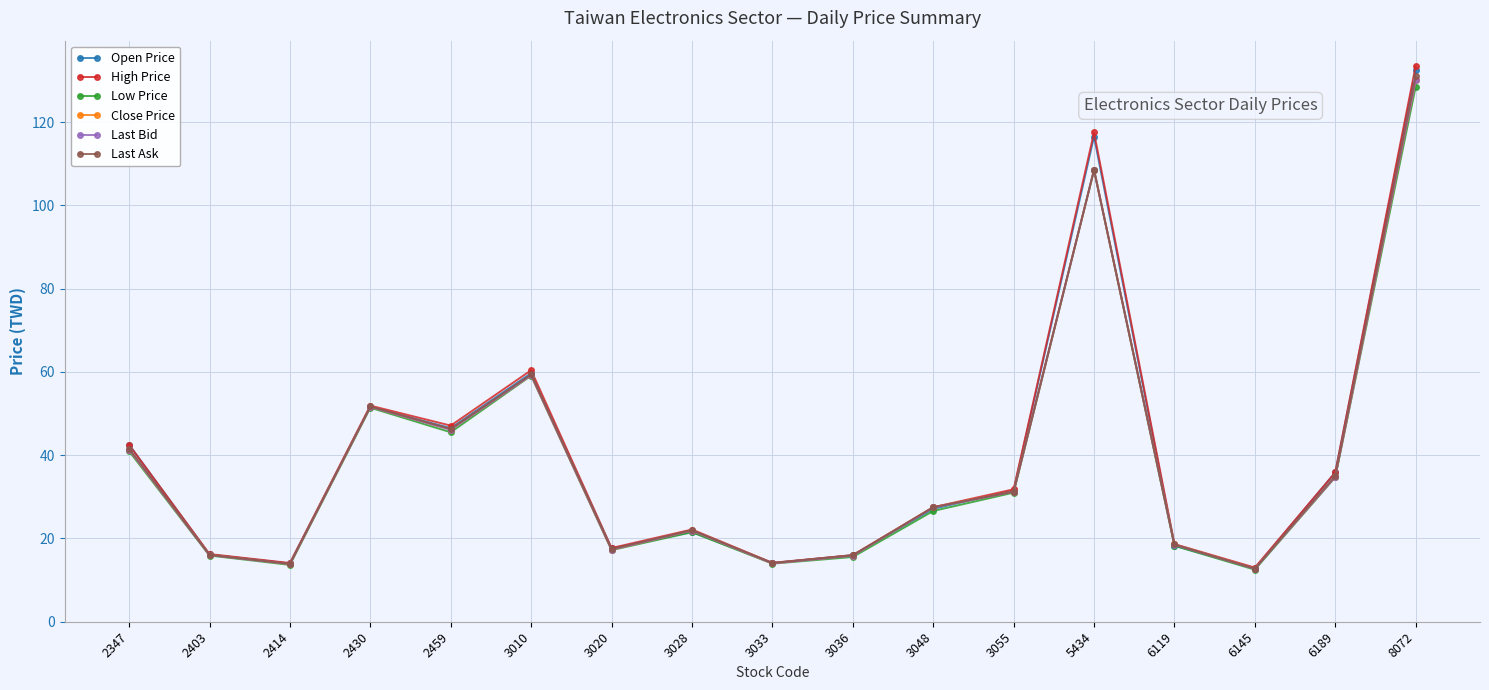

Where is the first local maximum for High Price?

2430